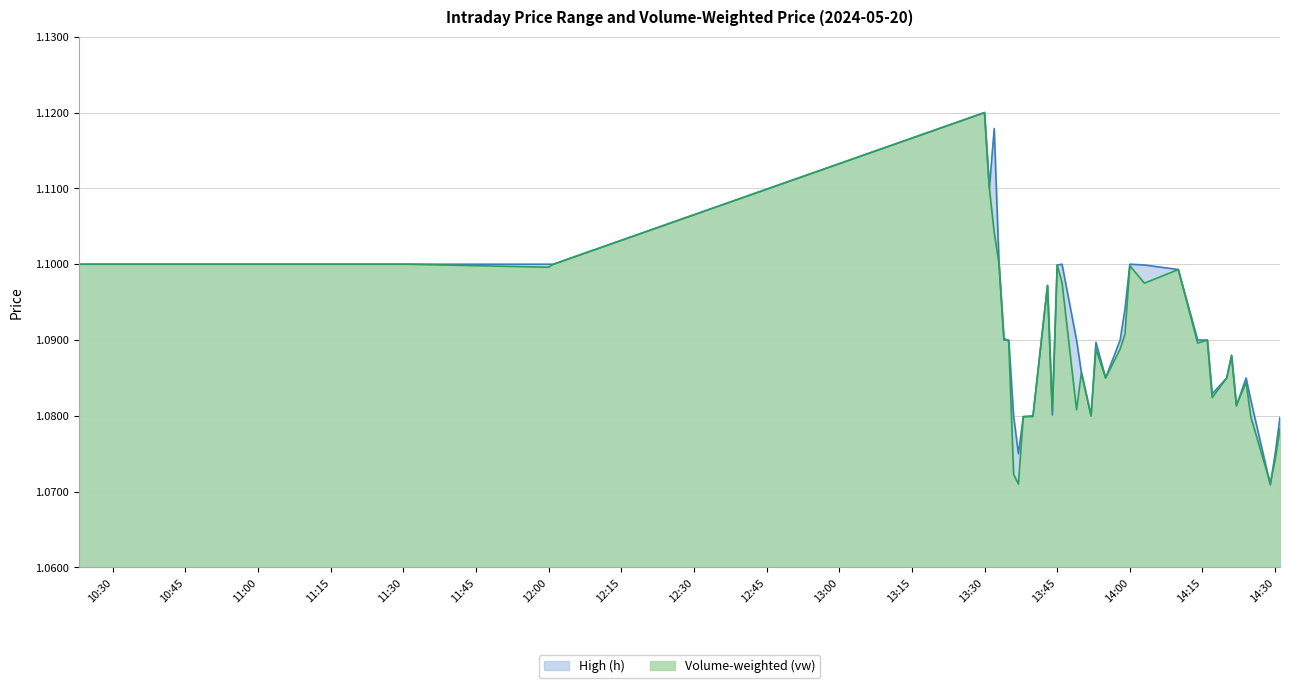

What is the highest value of the High (h) series?

1.1